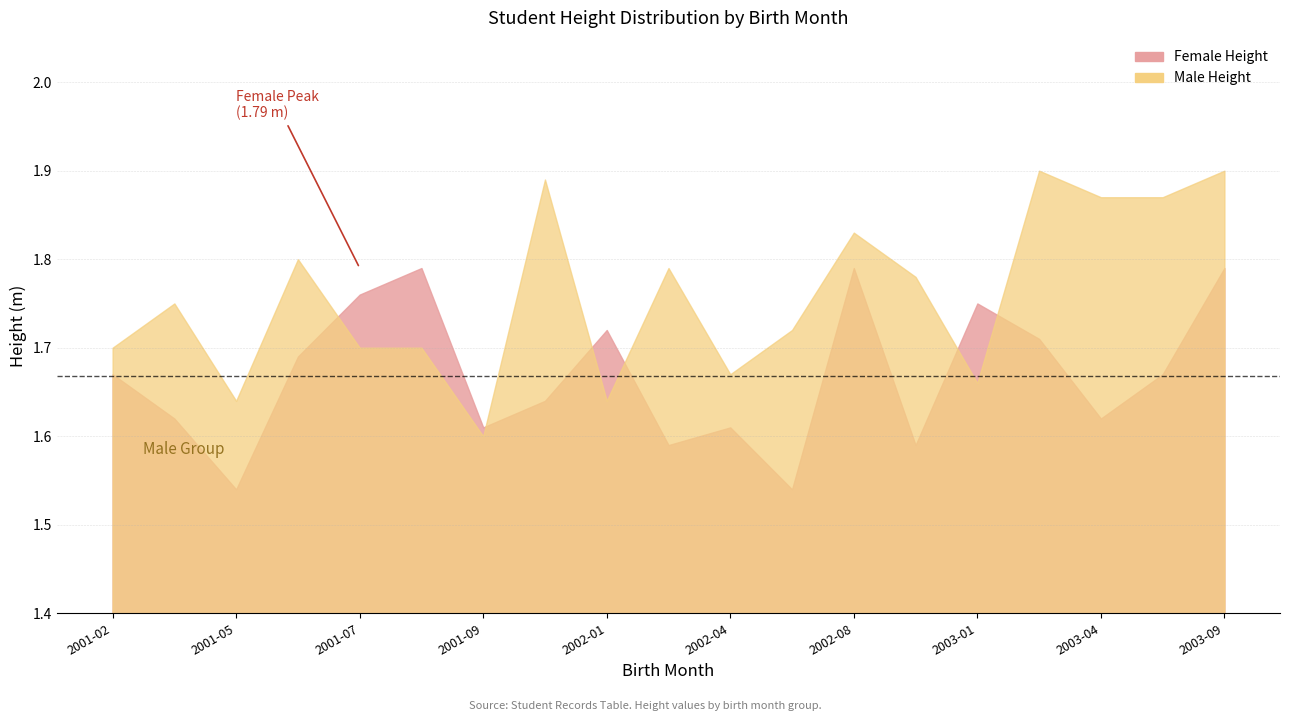

What is the difference between the second highest and minimum values in the Female Height series?

0.2